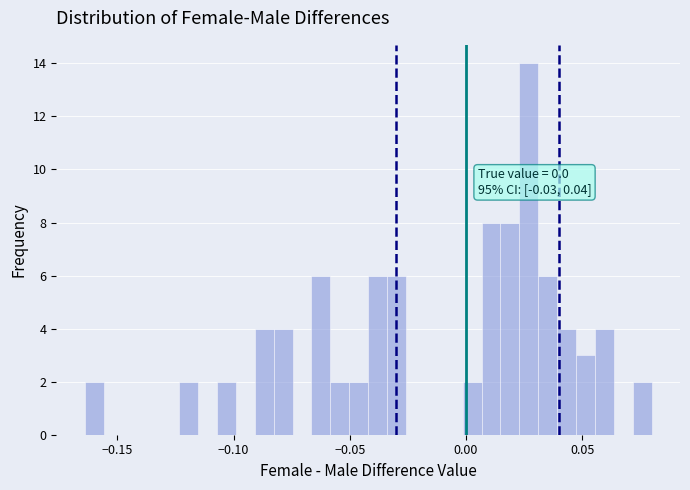

Read against the x-axis, roughly where is the centre of the tallest bar?

0.025